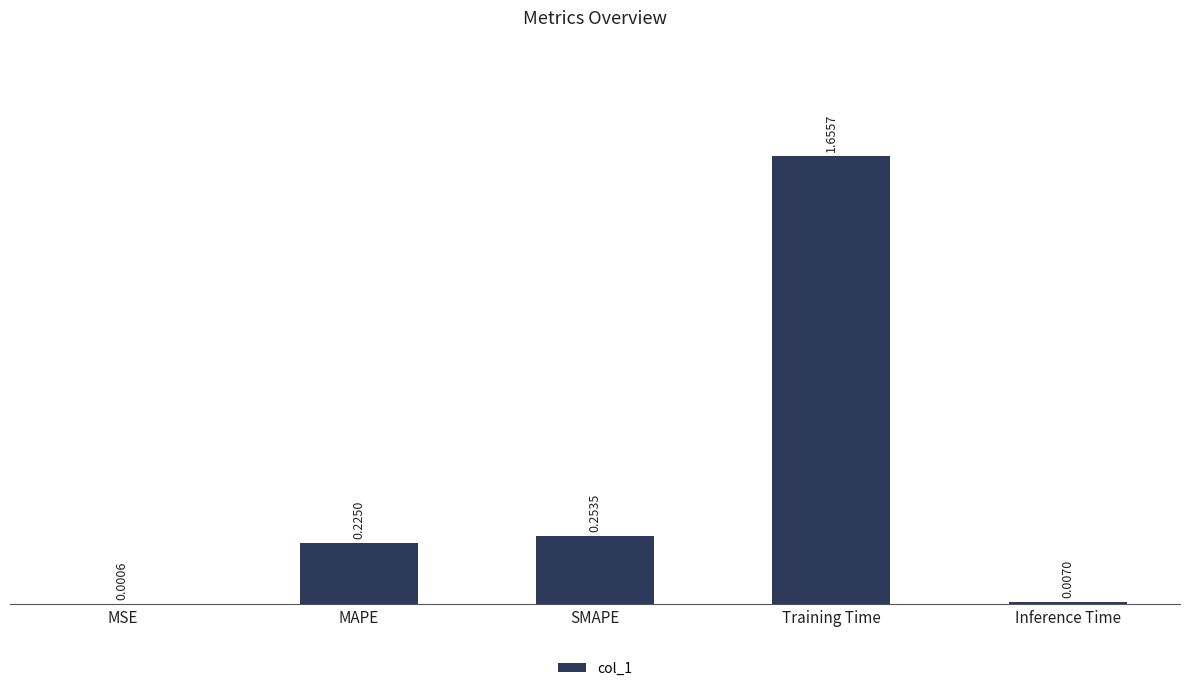

What is the sum of all values?

2.1